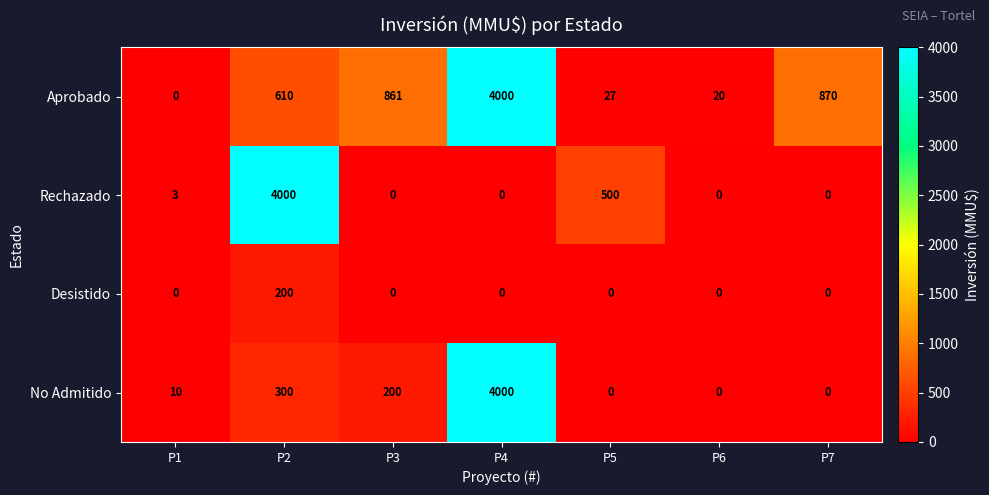

How many distinct data groups are displayed?

4